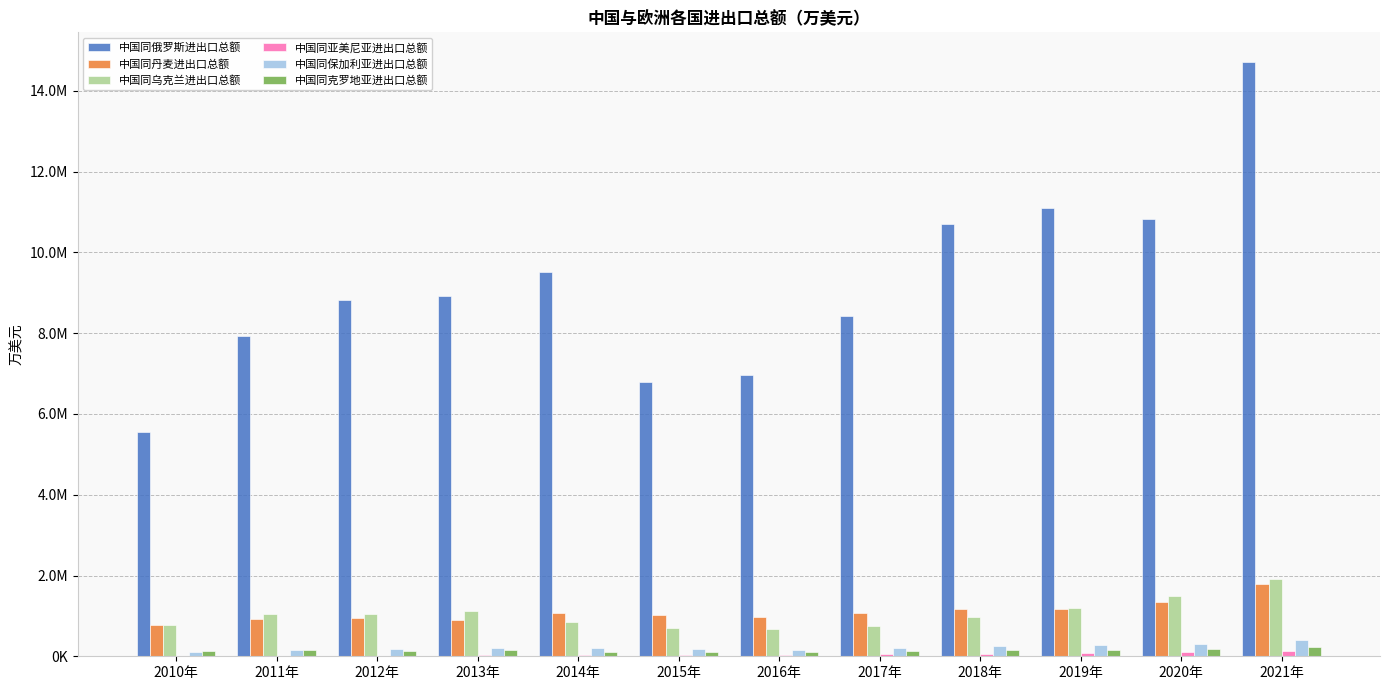

The value of 中国同丹麦进出口总额 at 2015年 is 1024657.9. True or false?

True